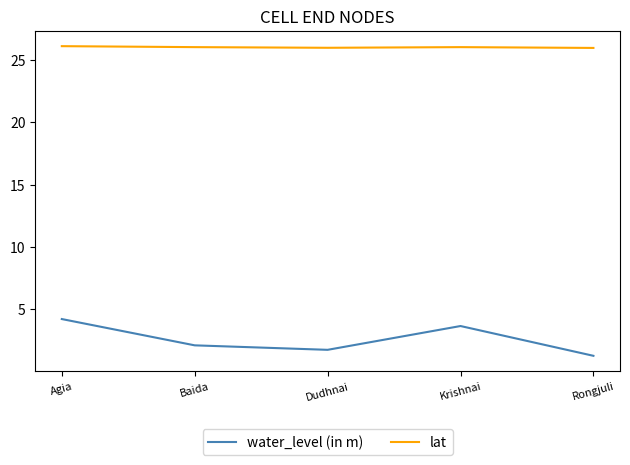

What is the difference between the maximum and second lowest values in the water_level (in m) series?

2.5